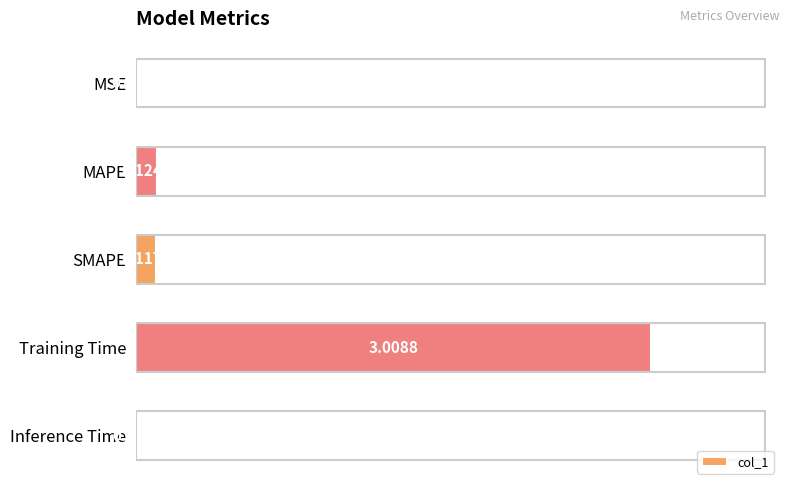

What is the sum of all values?

3.3